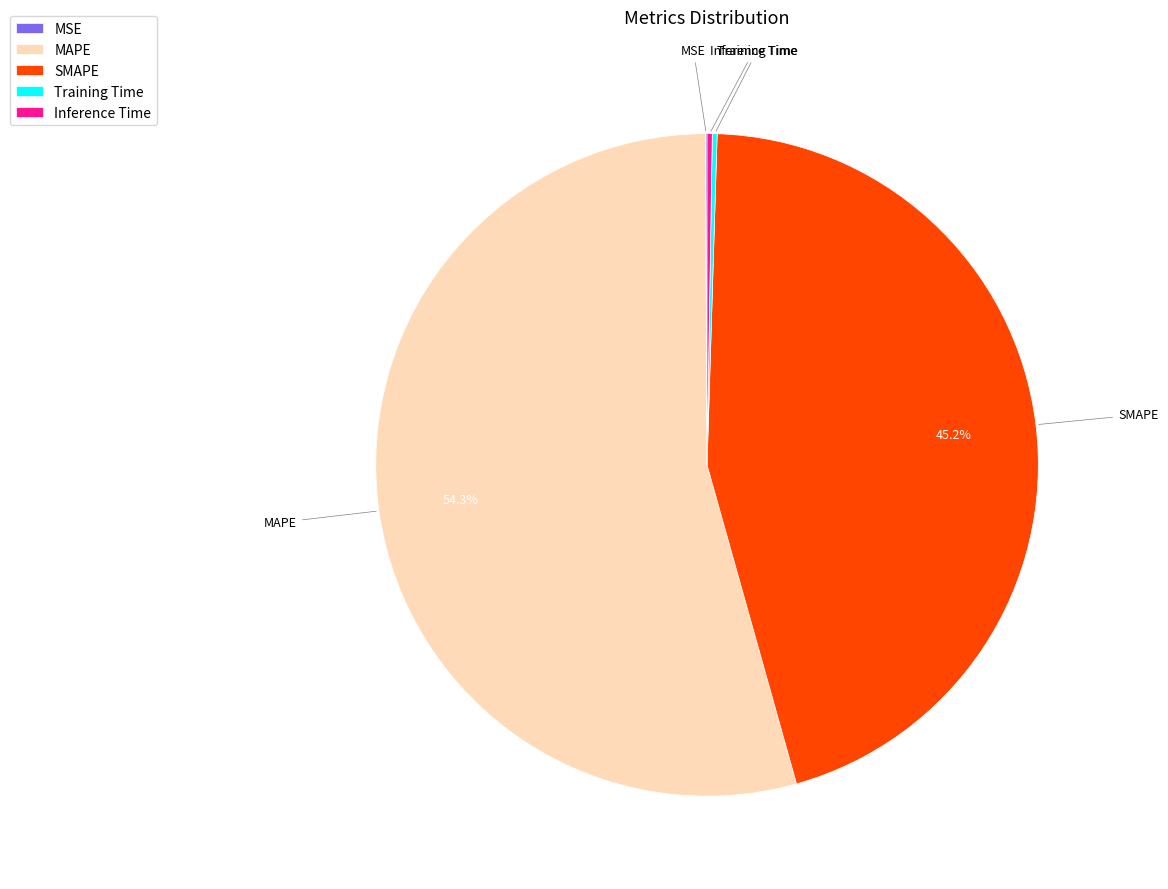

Which slice represents more than half of the pie?

MAPE